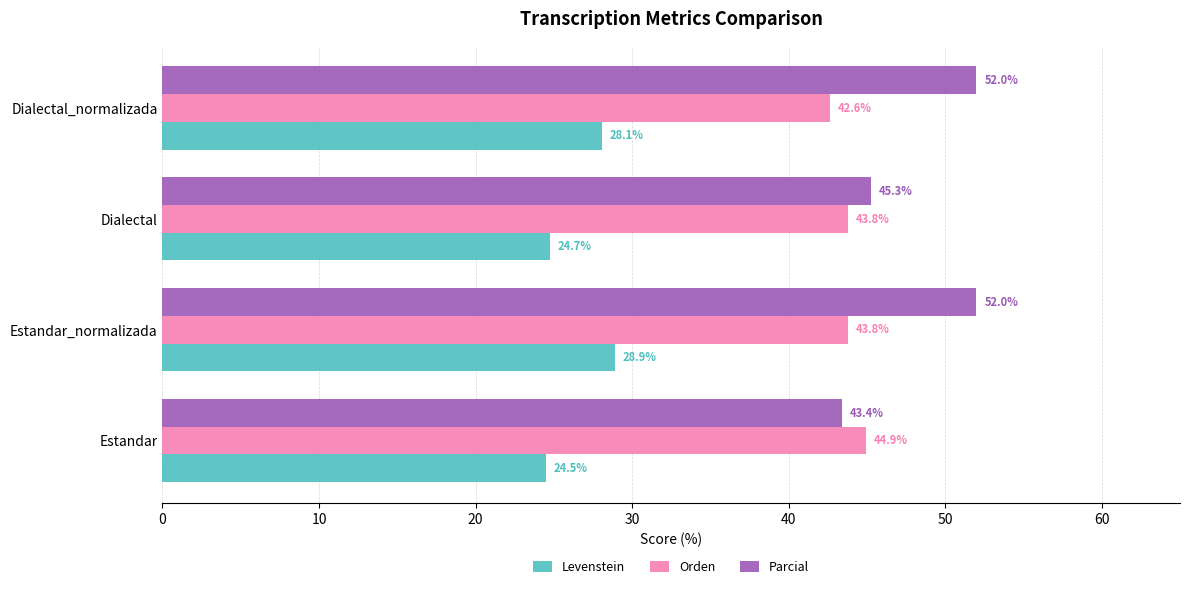

Which series has the largest range (max minus min)?

Parcial